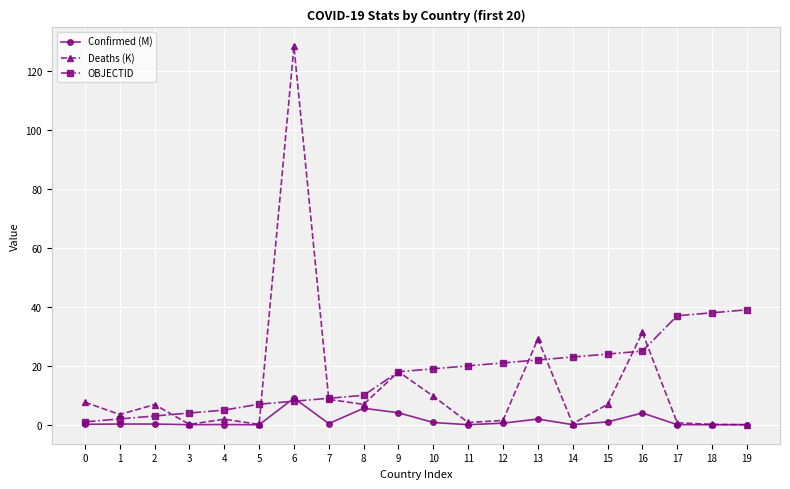

Which series has the widest spread of values?

Deaths (K)